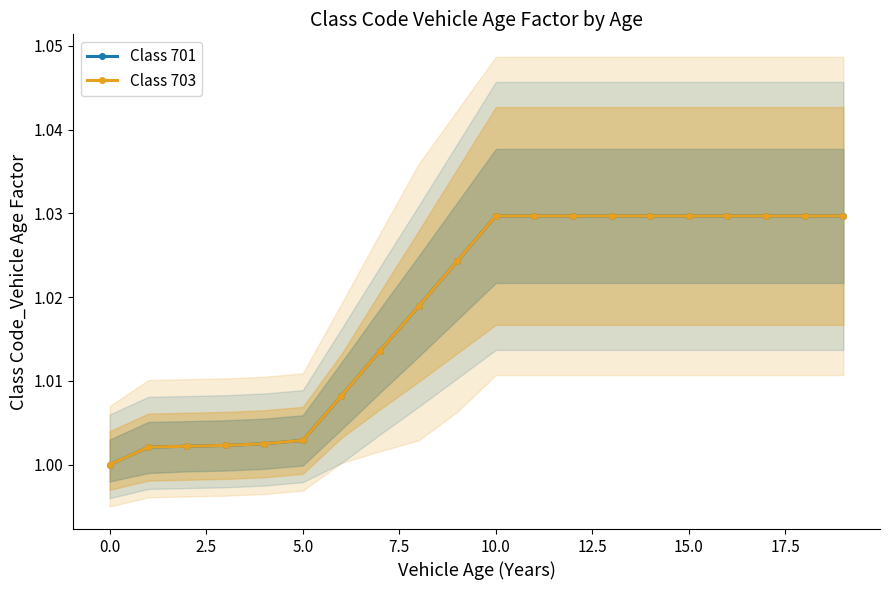

At which category is the sum across all series the highest?

10